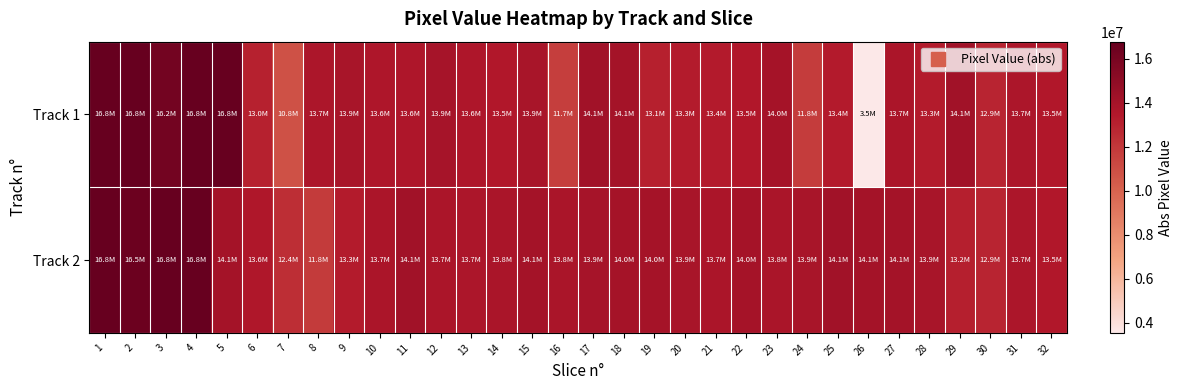

What is the maximum value shown in the chart?

16777214